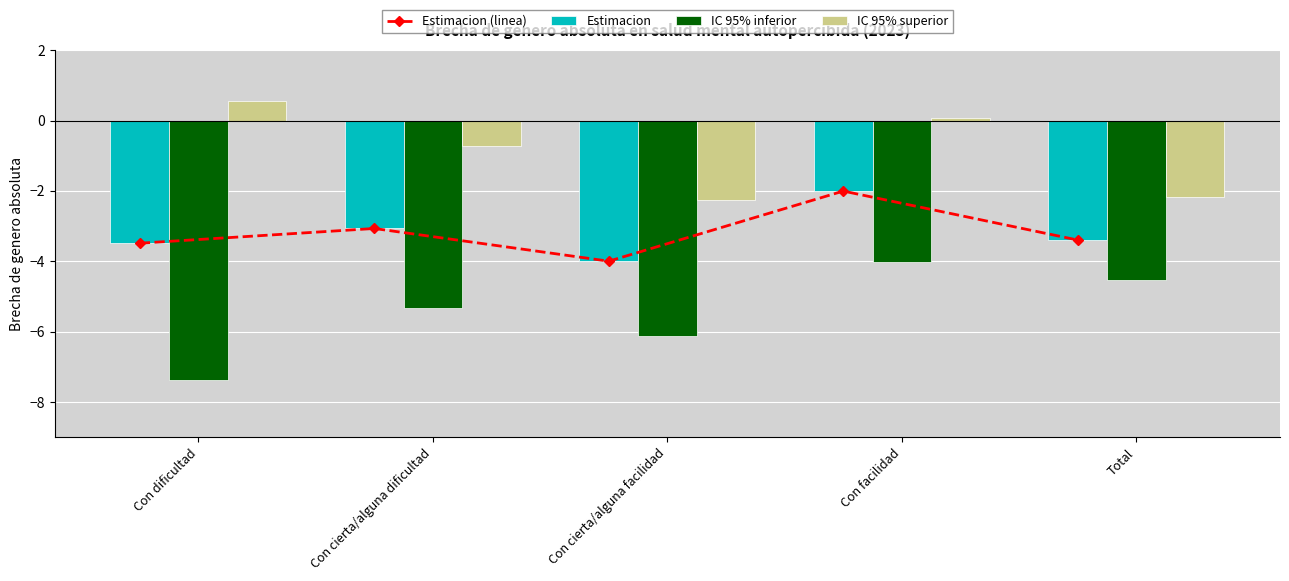

What position from the left is Con cierta/alguna facilidad?

3